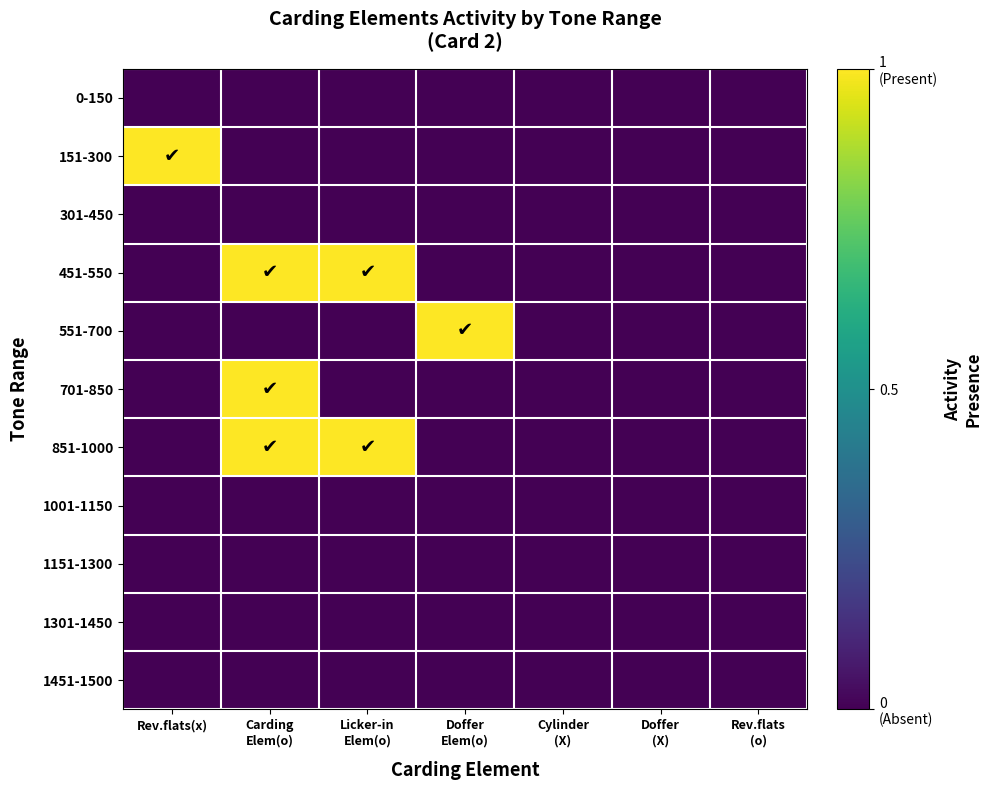

Which series has the largest total across all categories?

451-550